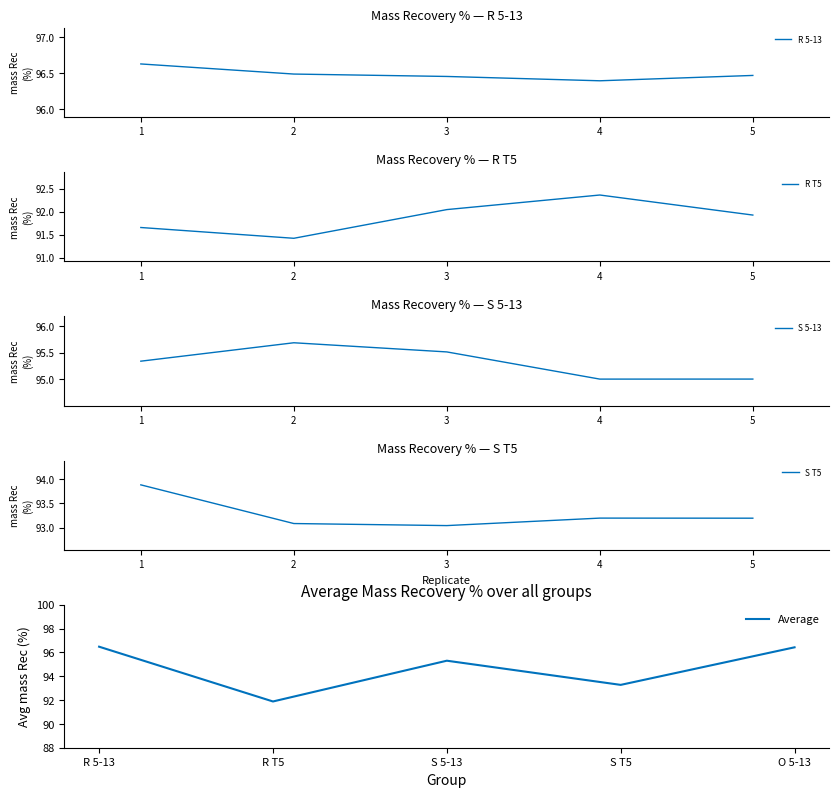

True or false: Average has a value of 96.4 at O 5-13.

True